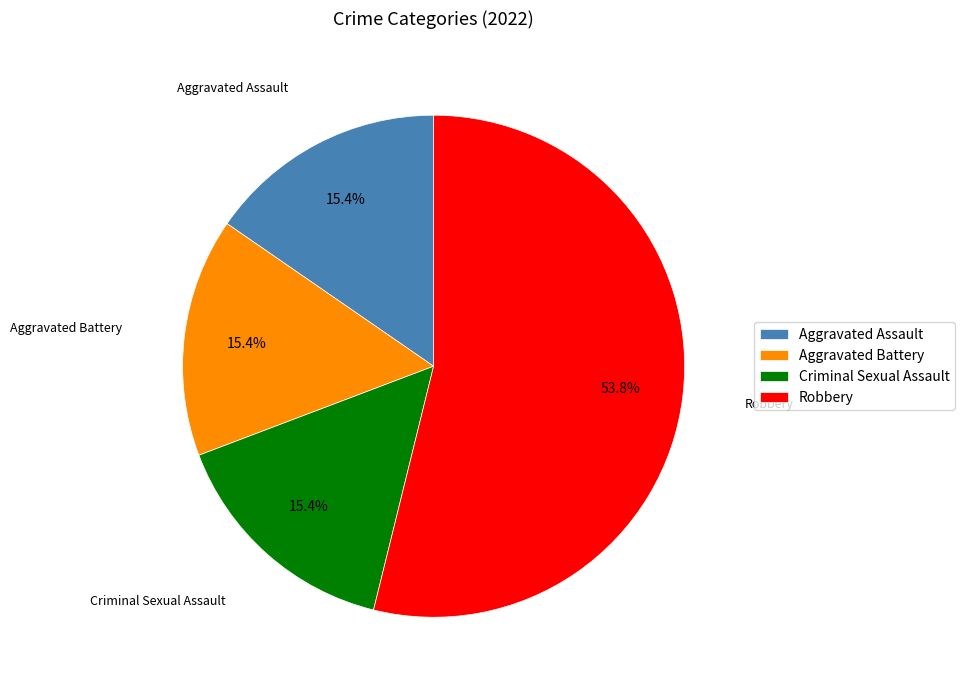

Which slice represents more than half of the pie?

Robbery